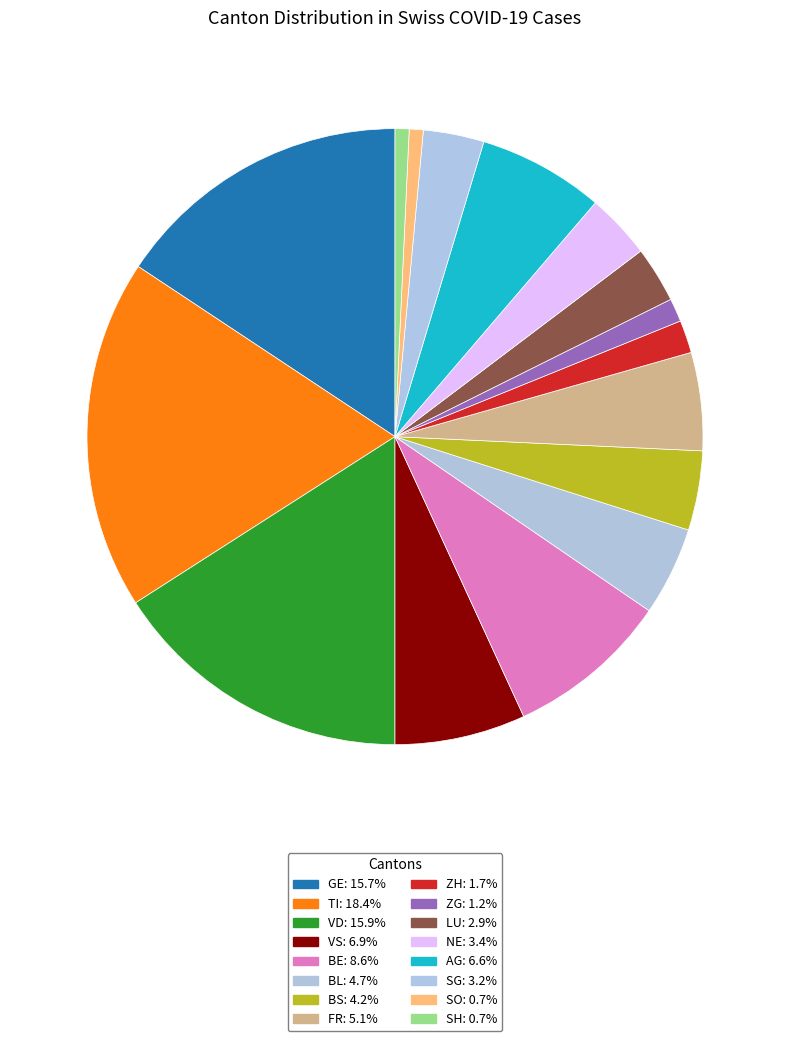

How many segments does this pie chart have?

16